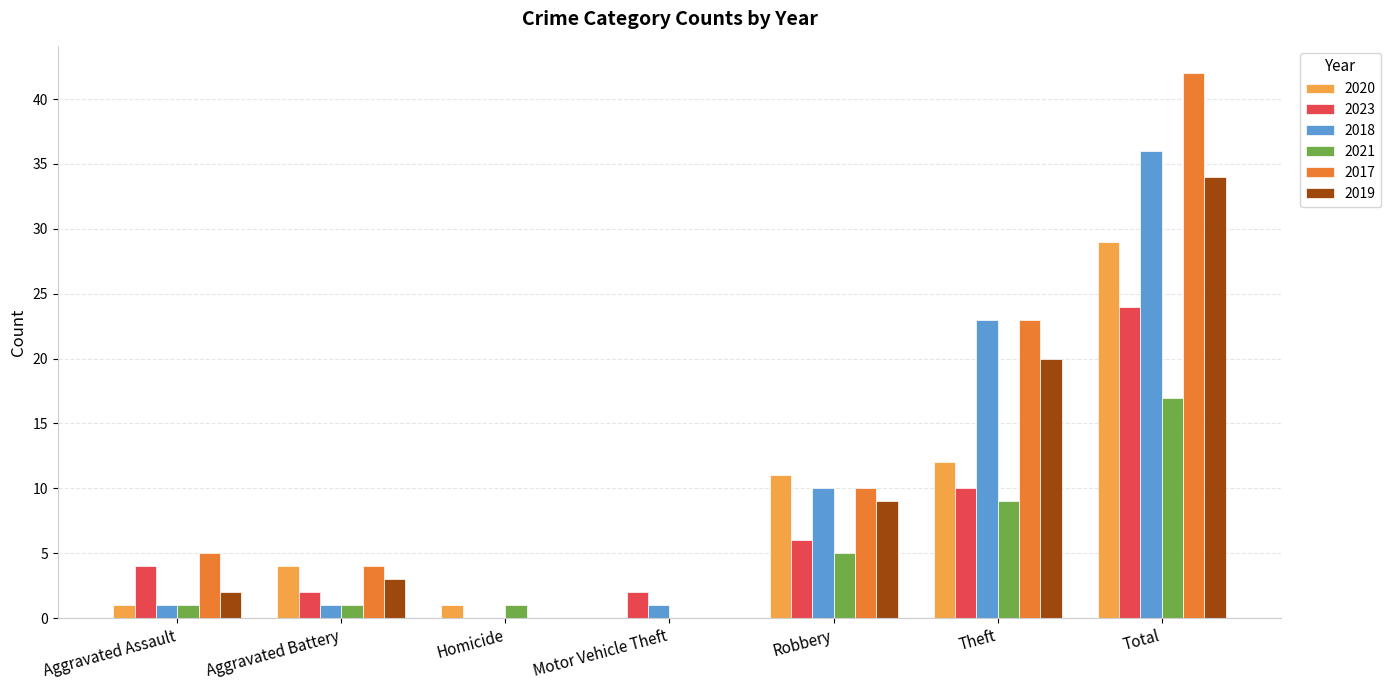

Reading left to right, extract all data points from this chart.

2020: 1	4	1	0	11	12	29
2023: 4	2	0	2	6	10	24
2018: 1	1	0	1	10	23	36
2021: 1	1	1	0	5	9	17
2017: 5	4	0	0	10	23	42
2019: 2	3	0	0	9	20	34